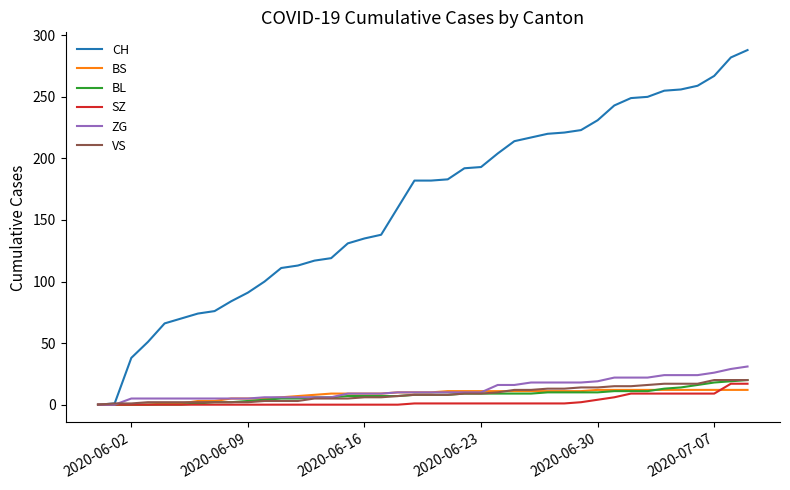

Which series has the largest total across all categories?

CH